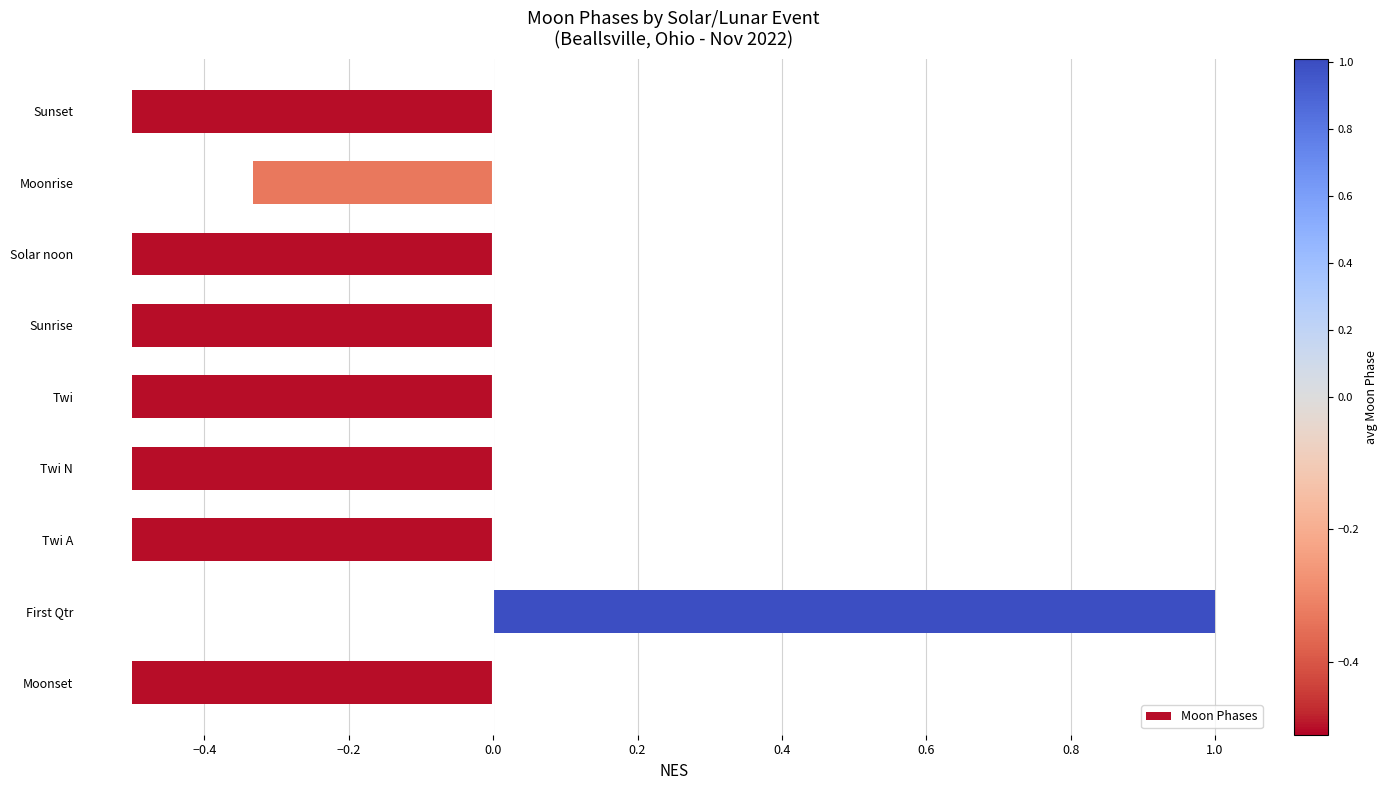

What is the sum of all values?

-2.8